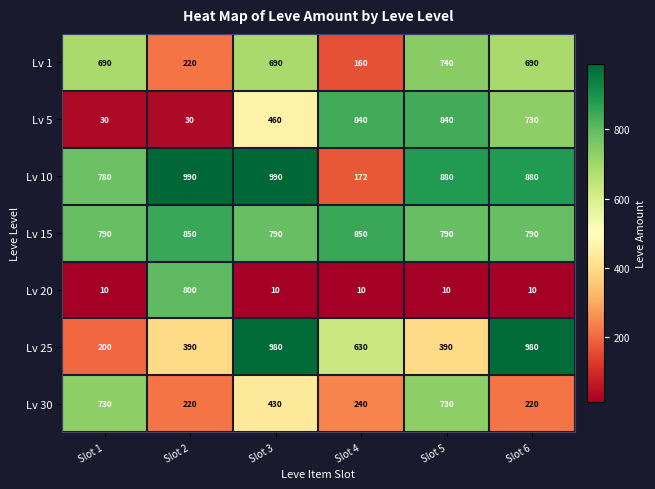

At which category is the sum across all series the highest?

Slot 5